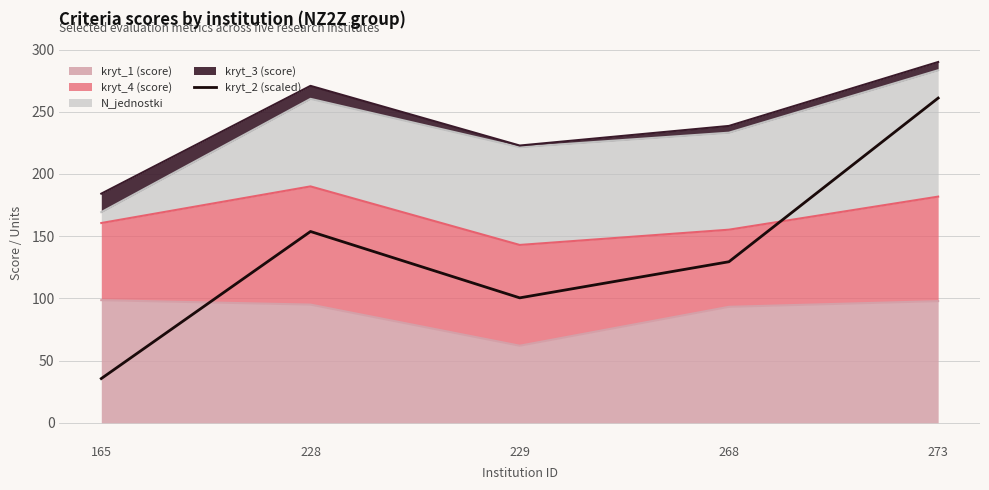

What is the minimum value shown in the chart?

35.5